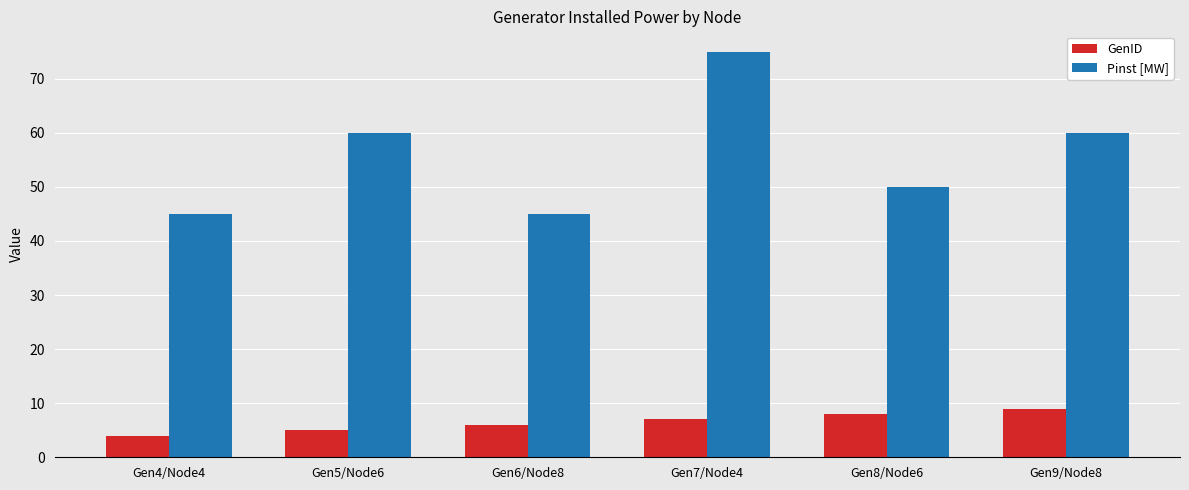

What is the label of the 1st bar from the left?

Gen4/Node4